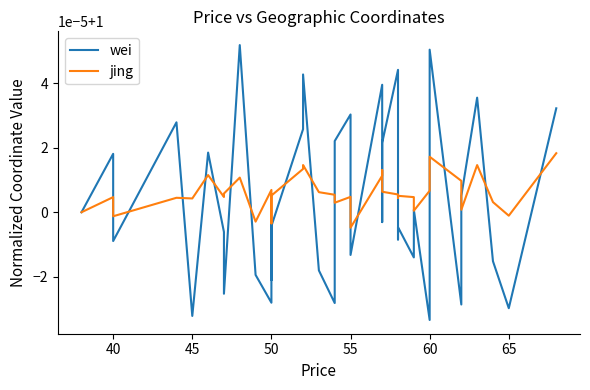

List the series in order of their peak value, lowest first.

jing, wei